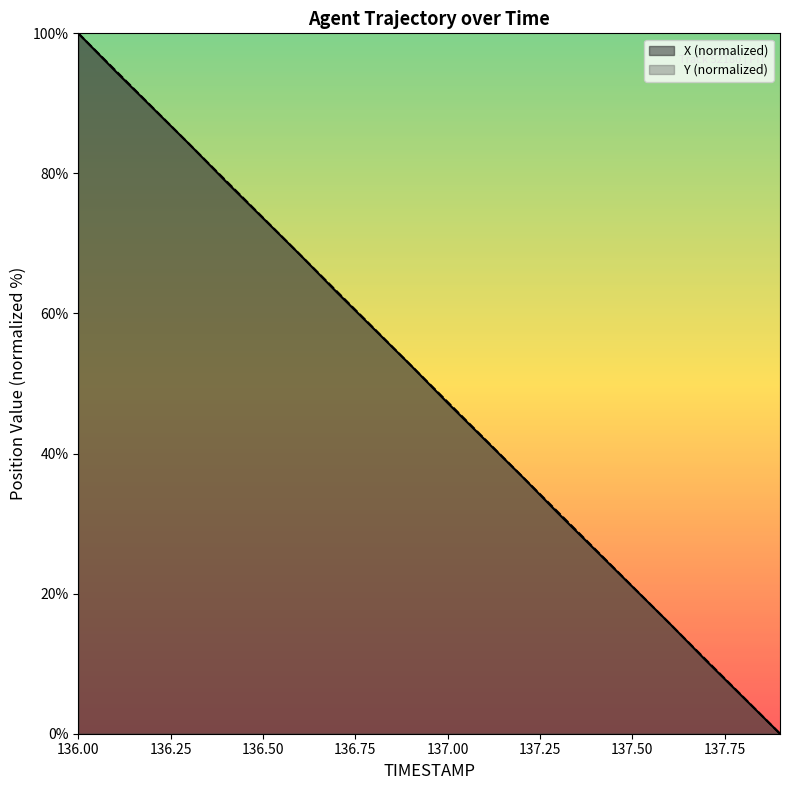

Which series has the widest spread of values?

X (normalized)